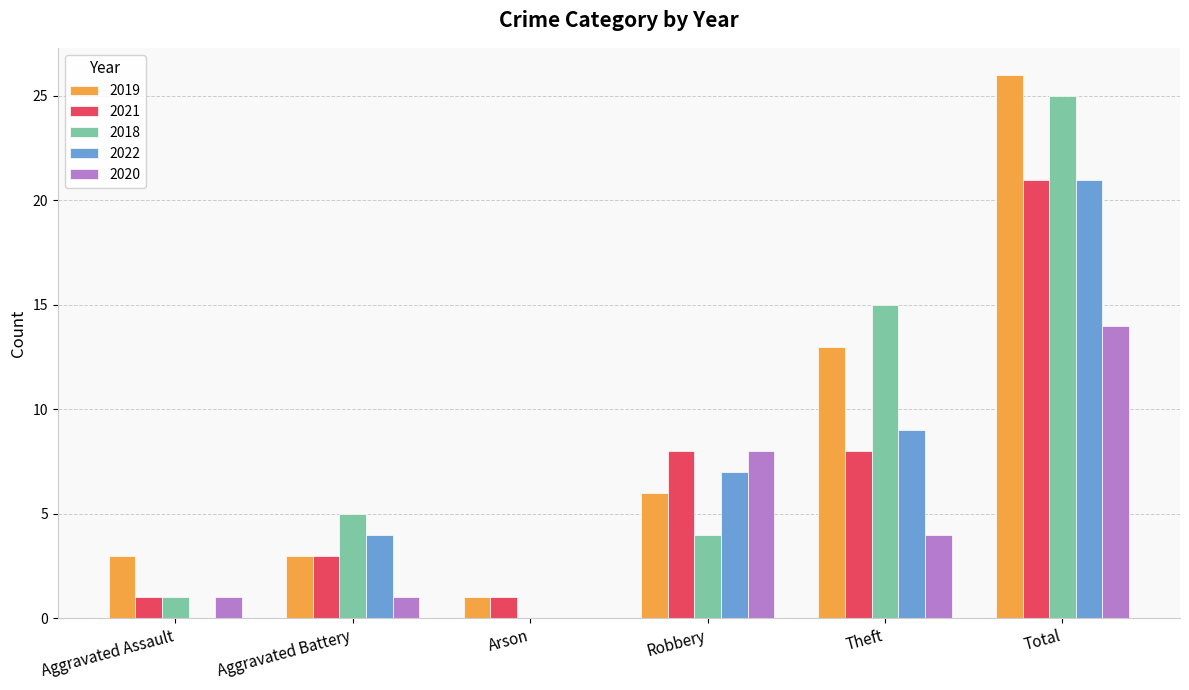

At which label is 2022 closest to 10?

Theft